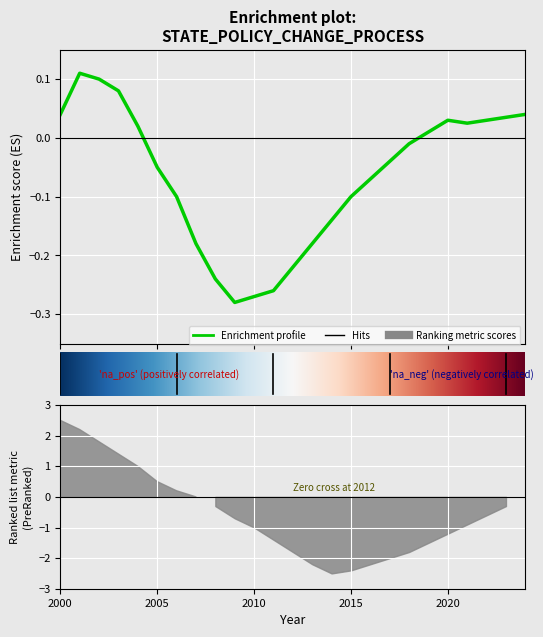

True or false: AL and AK intersect in this chart.

False